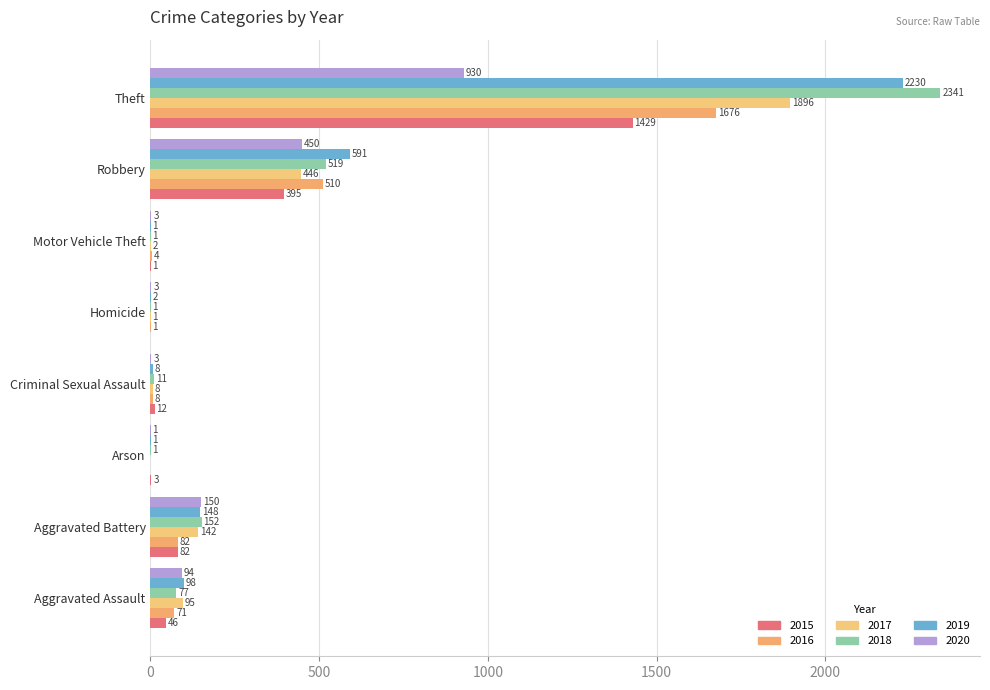

How many data points does each series have?

8